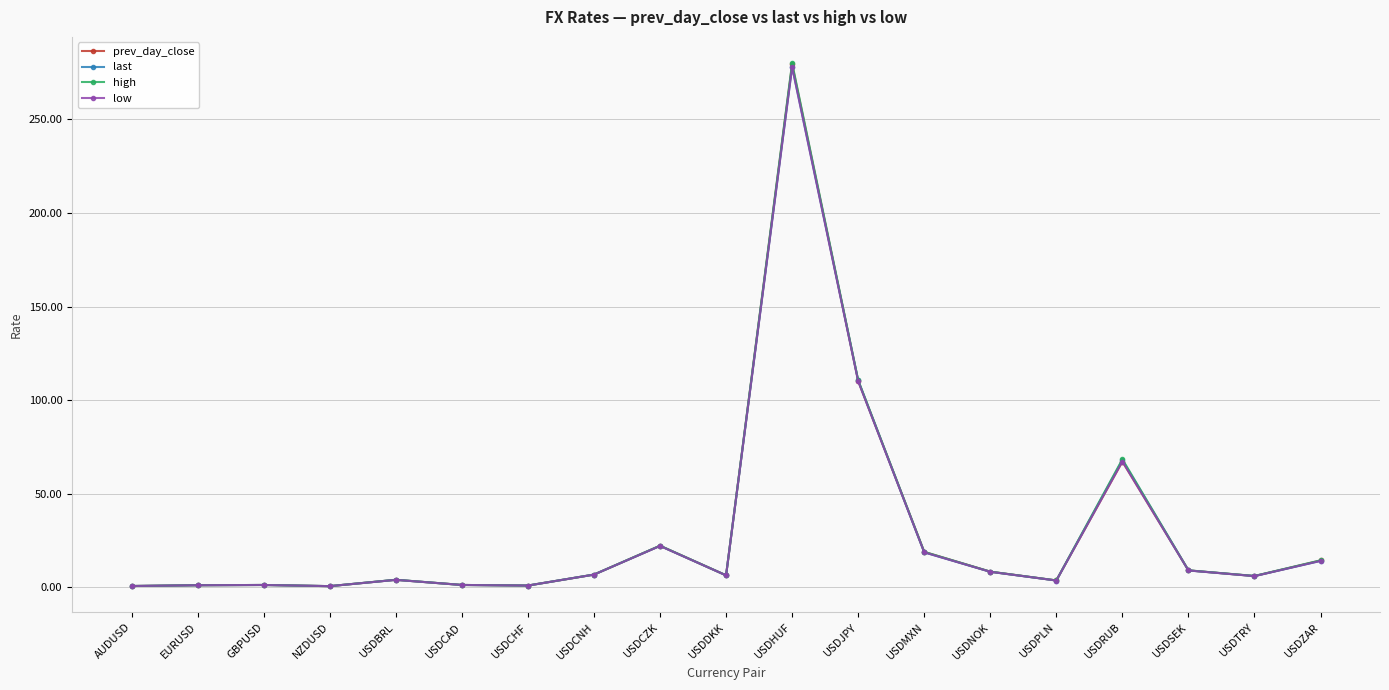

At how many categories does at least one series exceed 231?

1